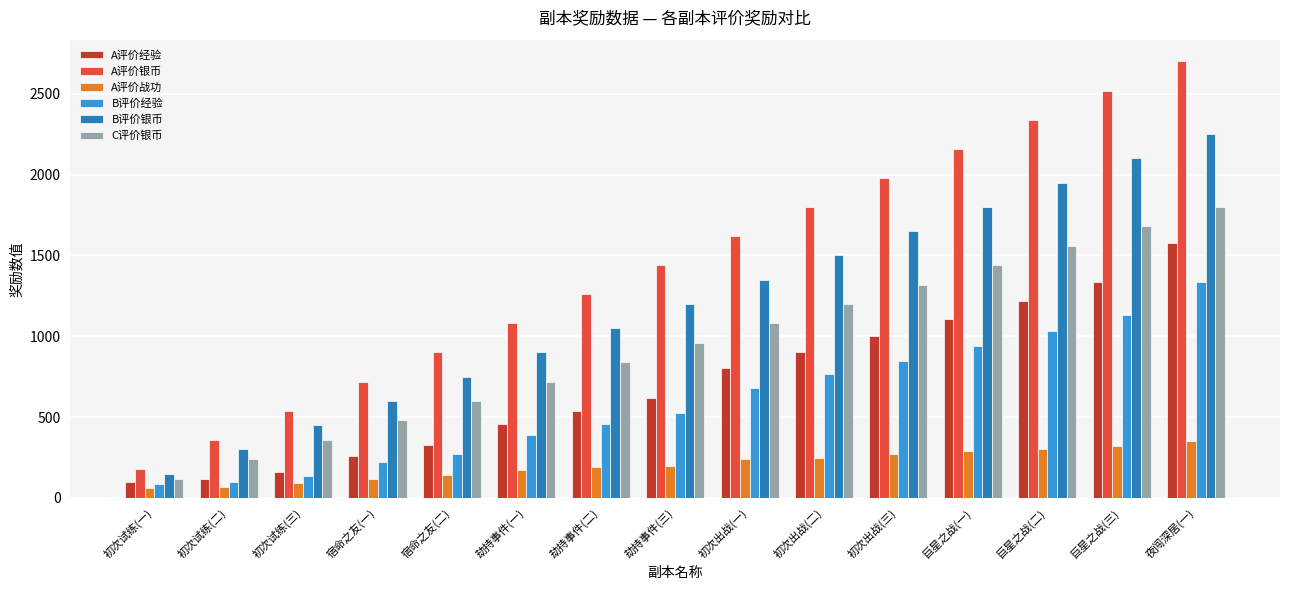

At which label does C评价银币 reach its minimum?

初次试练(一)